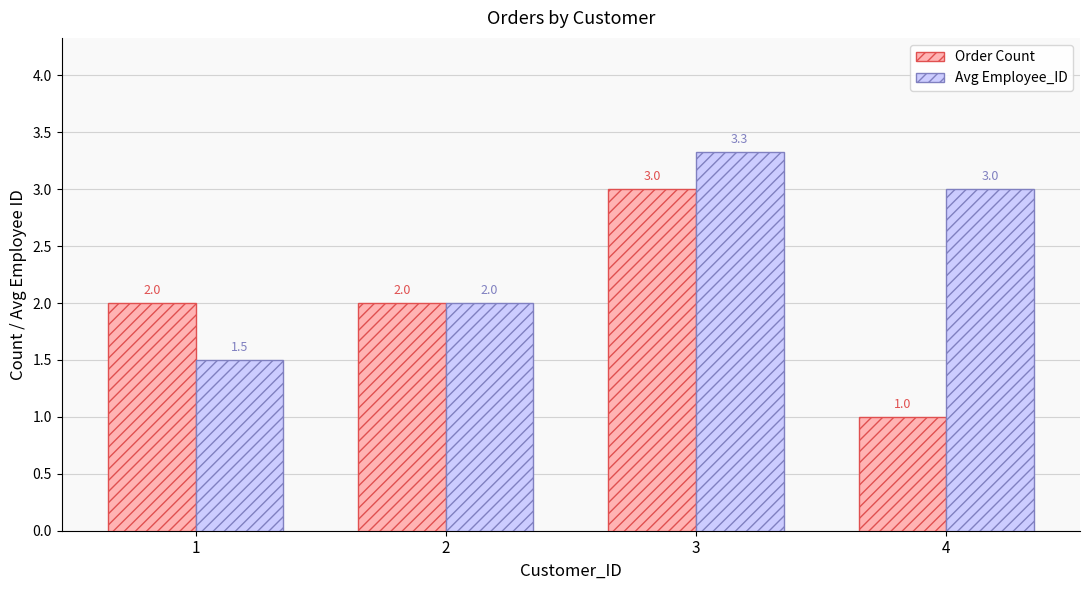

What is the sum of the Avg Employee_ID values at 1 and 3?

4.8